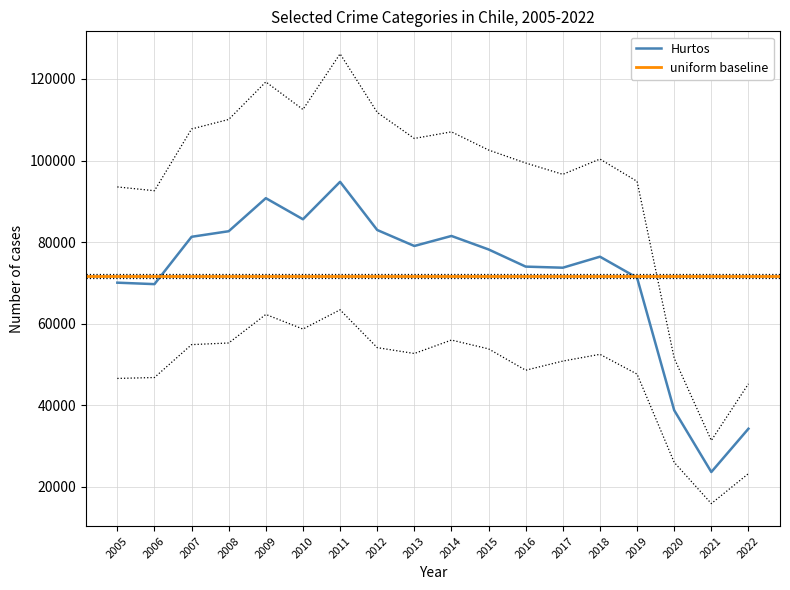

What is the highest value of the Hurtos series?

94773